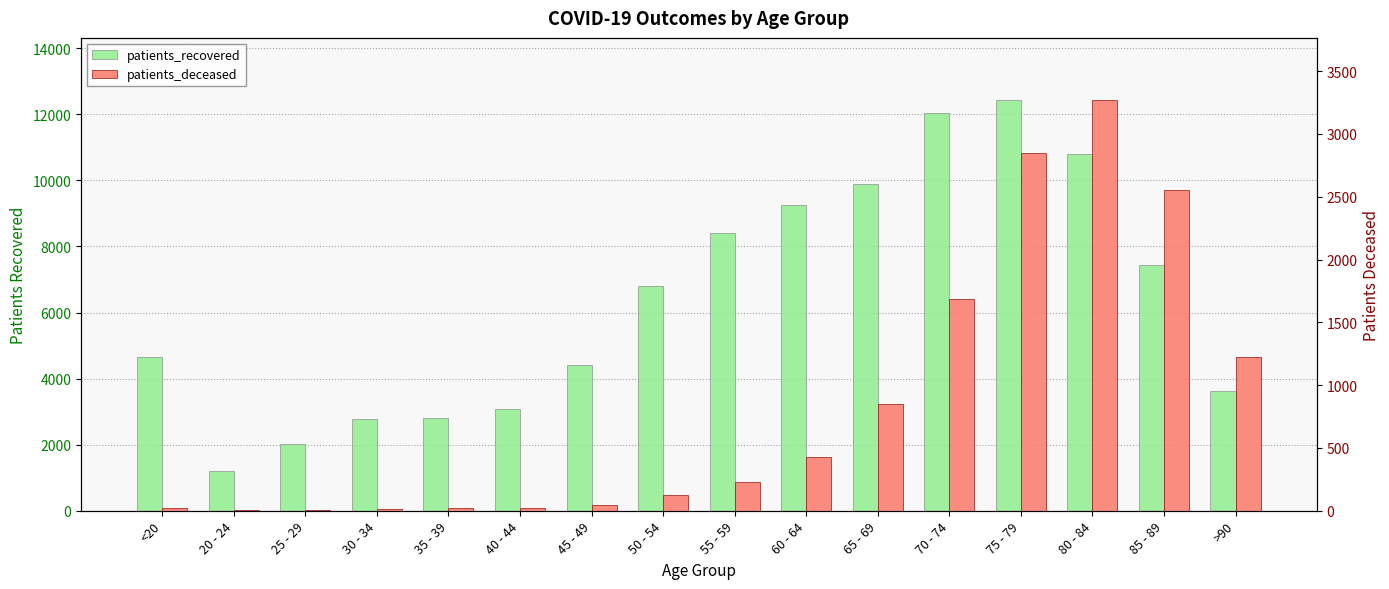

Reading left to right, extract all data points from this chart.

patients_recovered: <20=4640	20 - 24=1194	25 - 29=2035	30 - 34=2770	35 - 39=2818	40 - 44=3079	45 - 49=4404	50 - 54=6803	55 - 59=8402	60 - 64=9251	65 - 69=9895	70 - 74=12043	75 - 79=12445	80 - 84=10795	85 - 89=7429	>90=3616
patients_deceased: <20=19	20 - 24=4	25 - 29=3	30 - 34=17	35 - 39=18	40 - 44=24	45 - 49=48	50 - 54=126	55 - 59=227	60 - 64=427	65 - 69=851	70 - 74=1688	75 - 79=2851	80 - 84=3274	85 - 89=2552	>90=1226